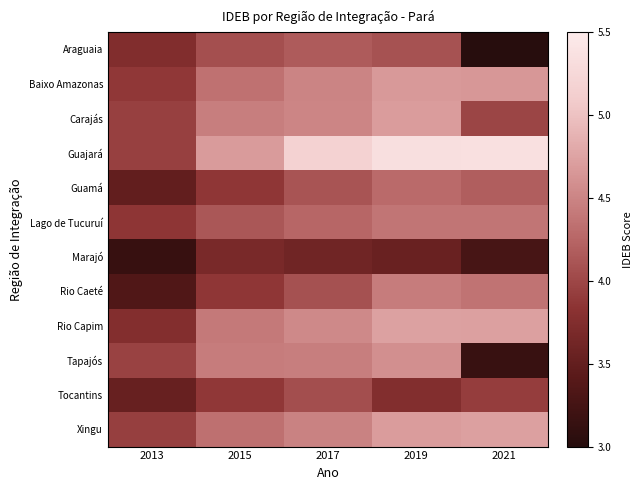

What is the spread (max minus min) of values at 2013?

0.8